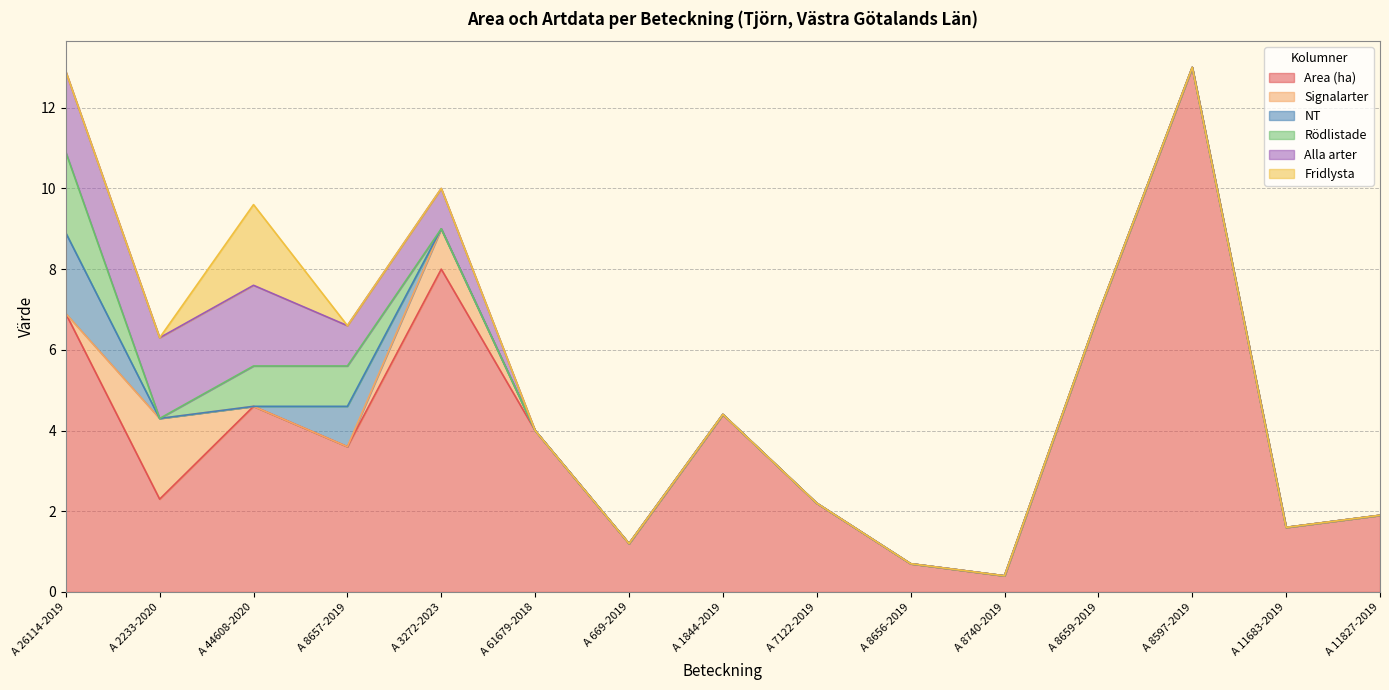

The Alla arter series shows 0.9 at A 8597-2019. True or false?

False